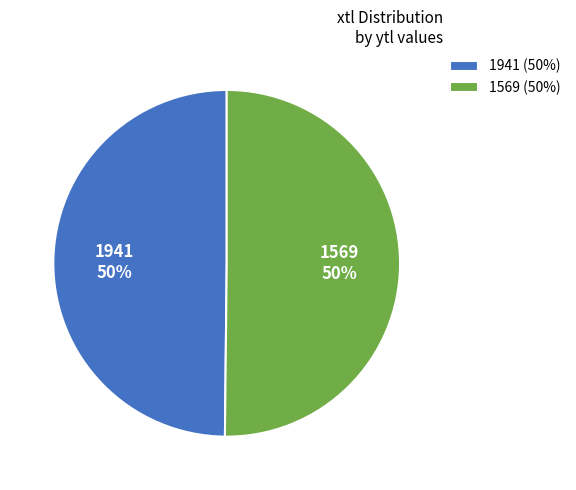

Count the number of slices in the pie.

2